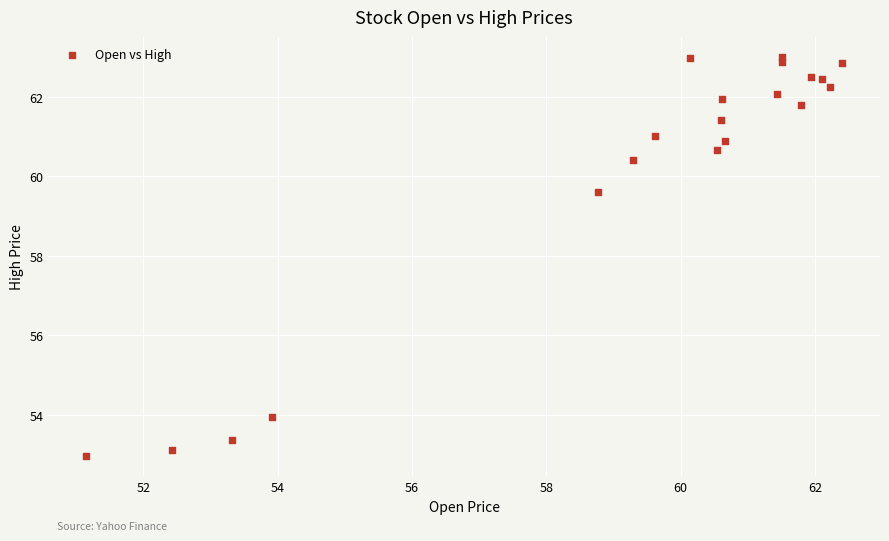

What is the range of Y values (max minus min)?

10.0